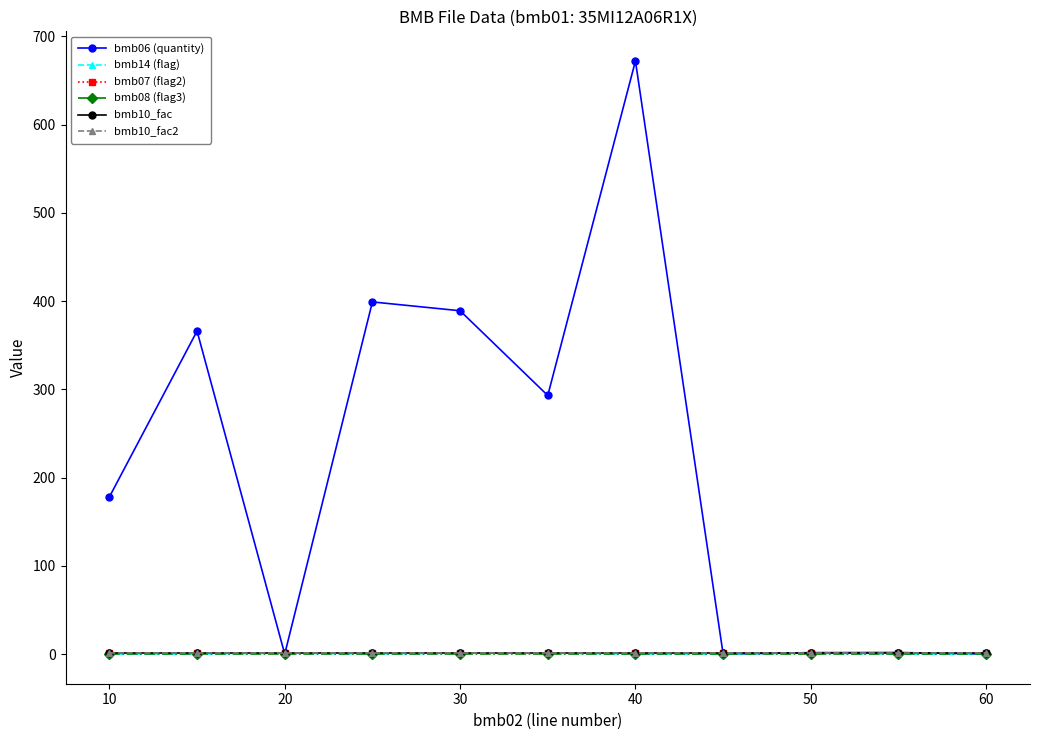

Is this an area chart (filled region under the line)?

No